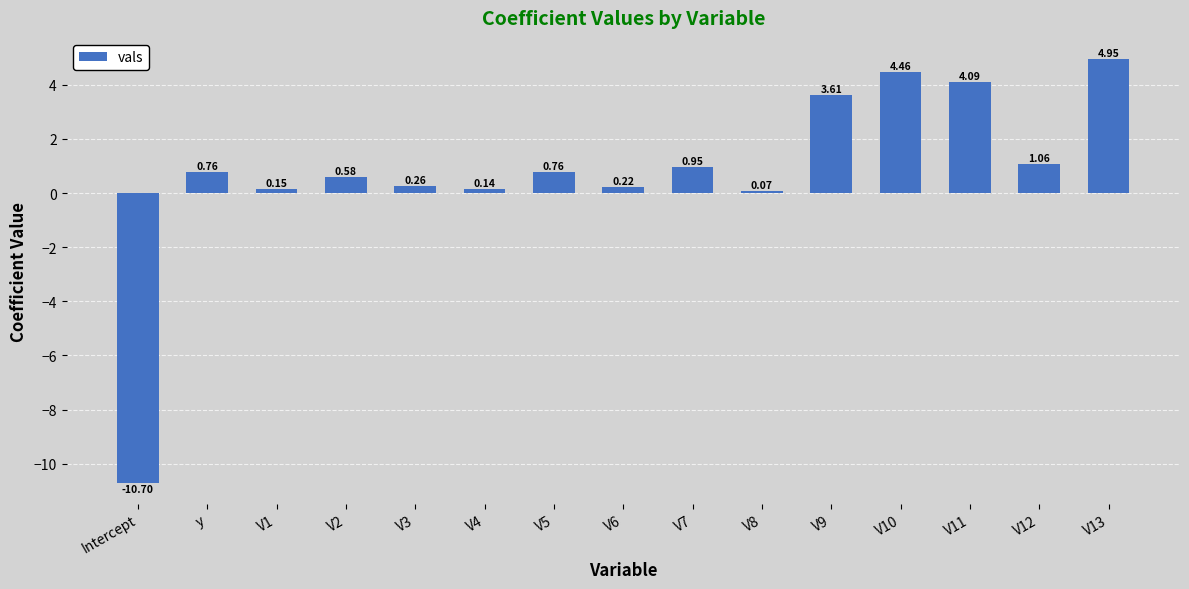

How many values are above zero?

14